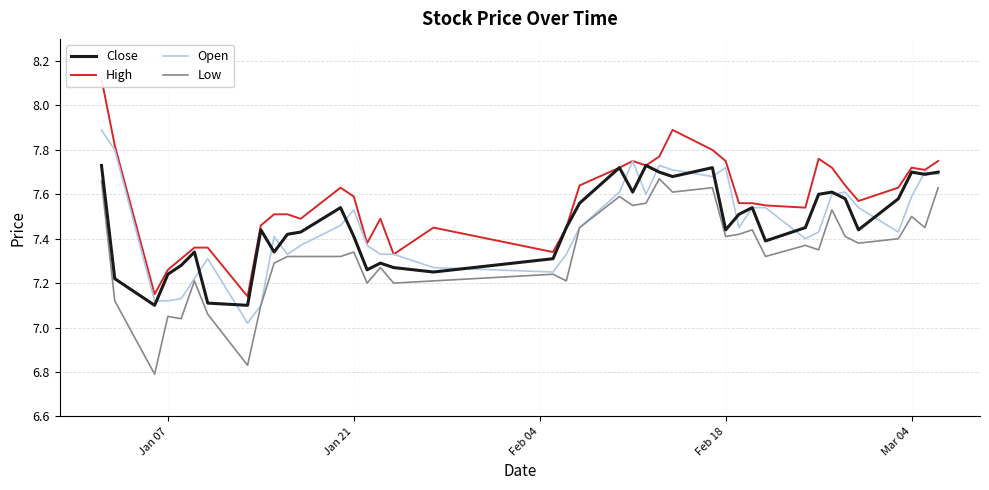

What is the maximum value shown in the chart?

8.1